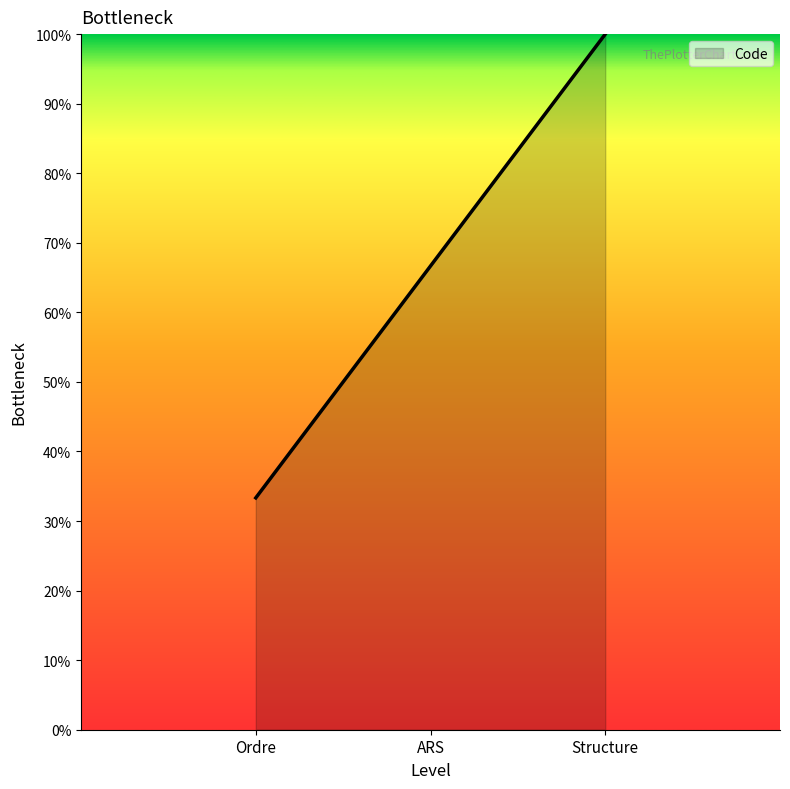

What is the minimum value shown in the chart?

33.3